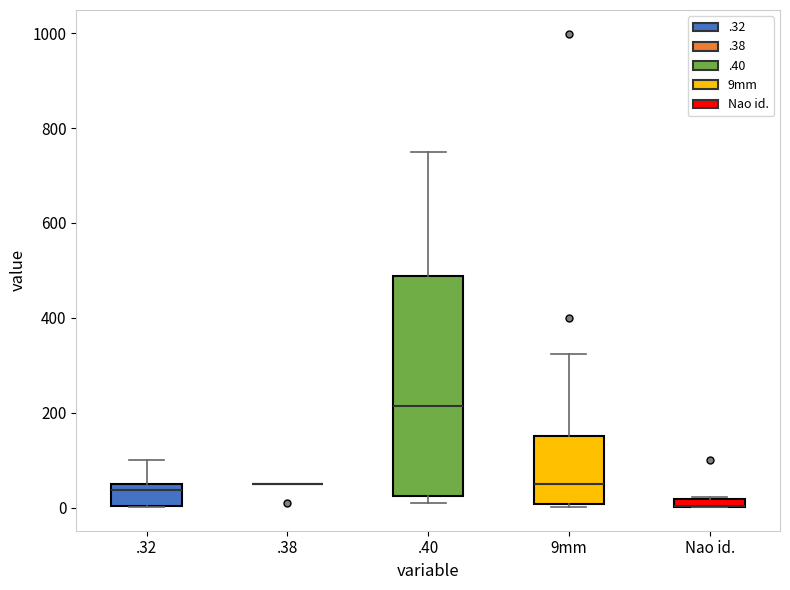

Comparing the boxes themselves (not the whiskers), which one is the tallest?

.40